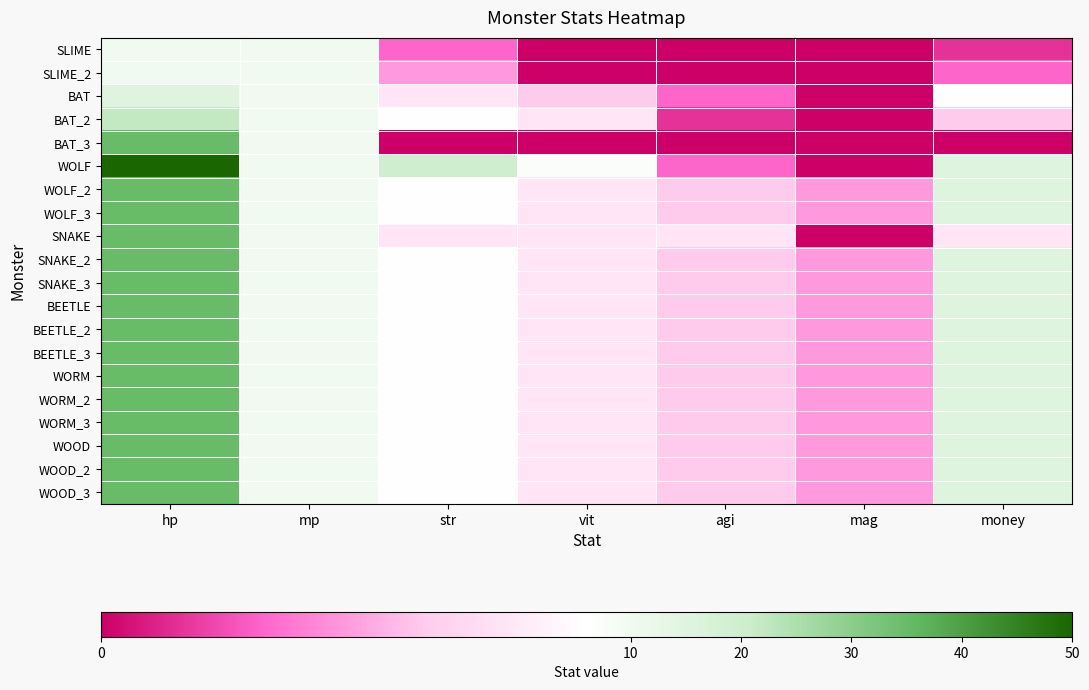

Reading left to right, what are all the values shown in this chart?

SLIME: hp=10	mp=10	str=2	vit=0	agi=0	mag=0	money=1
SLIME_2: hp=10	mp=10	str=3	vit=0	agi=0	mag=0	money=2
BAT: hp=15	mp=10	str=5	vit=4	agi=2	mag=0	money=6
BAT_2: hp=22	mp=10	str=6	vit=5	agi=1	mag=0	money=4
BAT_3: hp=35	mp=10	str=0	vit=0	agi=0	mag=0	money=0
WOLF: hp=50	mp=10	str=20	vit=7	agi=2	mag=0	money=15
WOLF_2: hp=35	mp=10	str=6	vit=5	agi=4	mag=3	money=15
WOLF_3: hp=35	mp=10	str=6	vit=5	agi=4	mag=3	money=15
SNAKE: hp=35	mp=10	str=5	vit=5	agi=5	mag=0	money=5
SNAKE_2: hp=35	mp=10	str=6	vit=5	agi=4	mag=3	money=15
SNAKE_3: hp=35	mp=10	str=6	vit=5	agi=4	mag=3	money=15
BEETLE: hp=35	mp=10	str=6	vit=5	agi=4	mag=3	money=15
BEETLE_2: hp=35	mp=10	str=6	vit=5	agi=4	mag=3	money=15
BEETLE_3: hp=35	mp=10	str=6	vit=5	agi=4	mag=3	money=15
WORM: hp=35	mp=10	str=6	vit=5	agi=4	mag=3	money=15
WORM_2: hp=35	mp=10	str=6	vit=5	agi=4	mag=3	money=15
WORM_3: hp=35	mp=10	str=6	vit=5	agi=4	mag=3	money=15
WOOD: hp=35	mp=10	str=6	vit=5	agi=4	mag=3	money=15
WOOD_2: hp=35	mp=10	str=6	vit=5	agi=4	mag=3	money=15
WOOD_3: hp=35	mp=10	str=6	vit=5	agi=4	mag=3	money=15